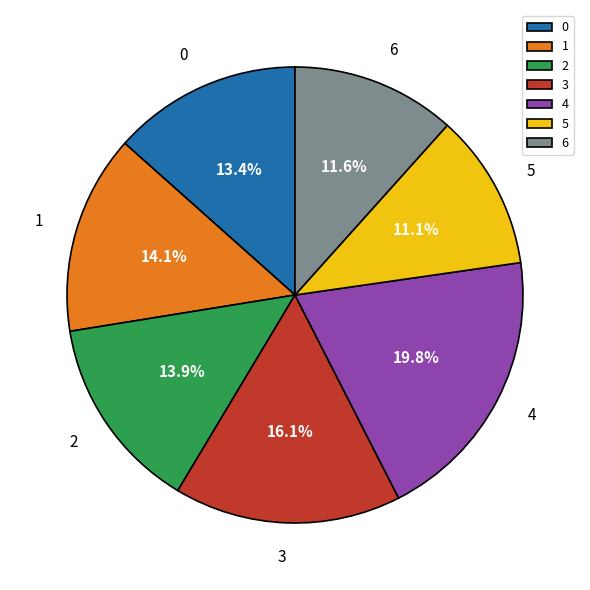

To the nearest percent, what is the difference between the largest and smallest slice percentages?

9%